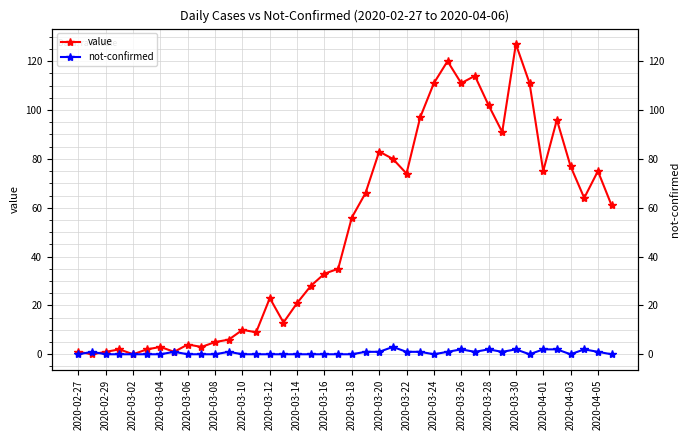

In value, how many points are higher than both neighbors (excluding endpoints)?

11